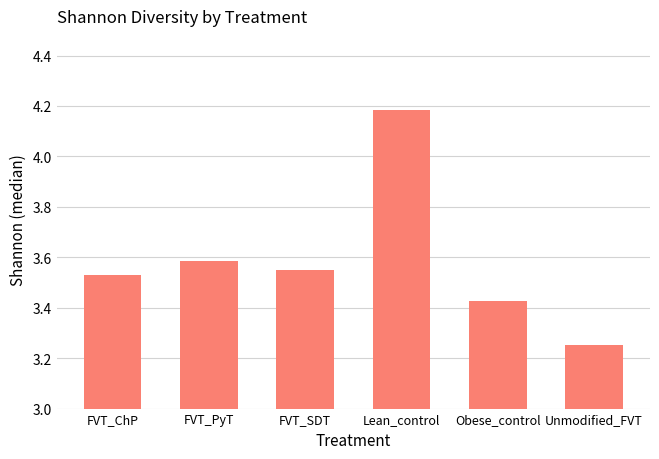

How many categories are shown in the chart?

6